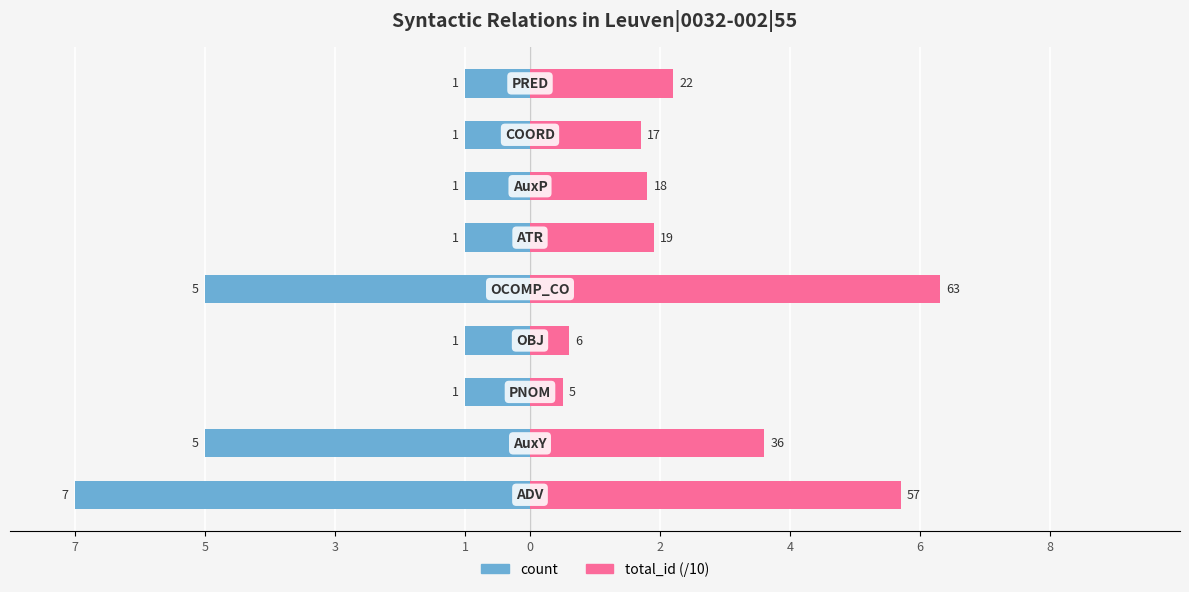

Reading right to left, what are all the values shown in this chart?

count: 8=-1.0	6=-1.0	4=-1.0	2=-1.0	0=-5.0	1=-1.0	3=-1.0	5=-5.0	7=-7.0
total_id (/10): 8=2.2	6=1.7	4=1.8	2=1.9	0=6.3	1=0.6	3=0.5	5=3.6	7=5.7